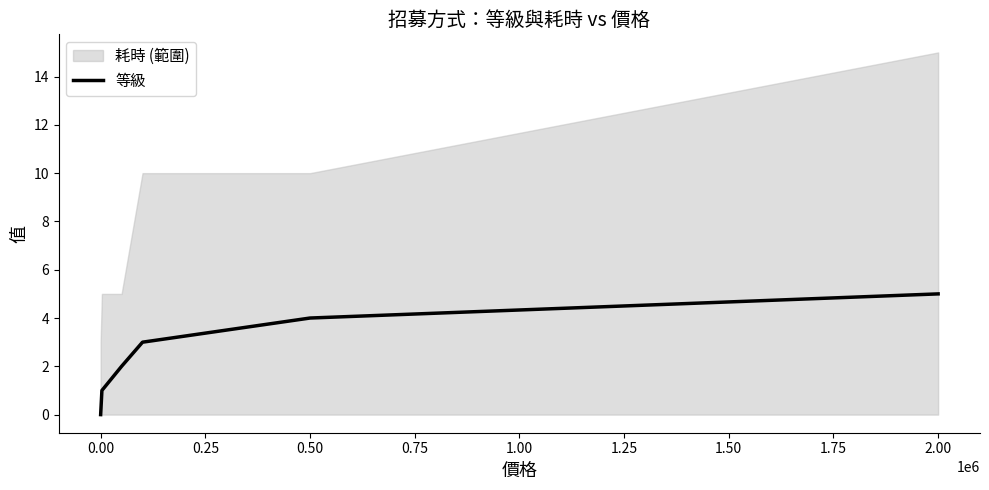

What is the highest value of the 等級 series?

5